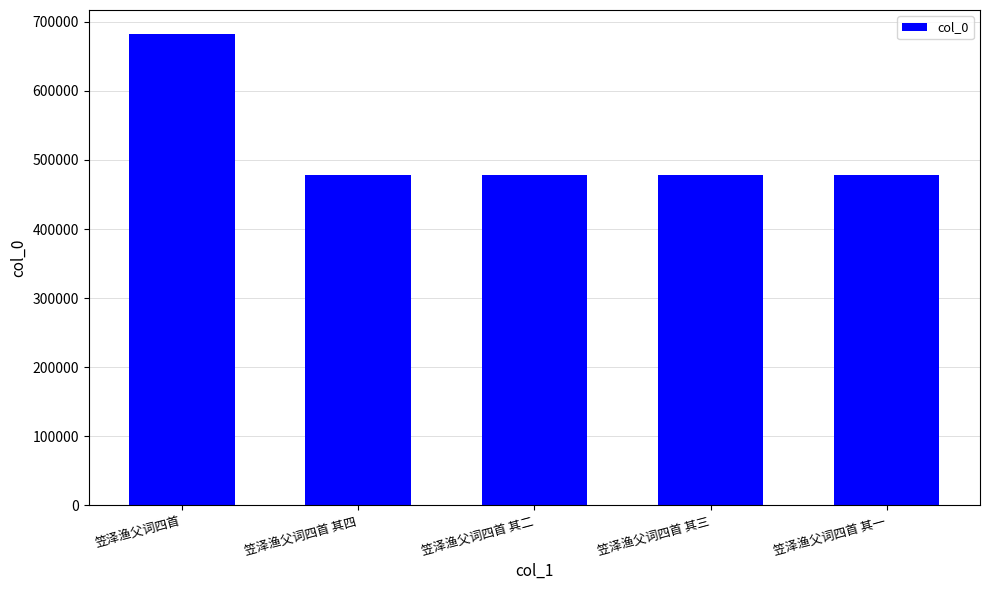

What is the sum of all values?

2594841